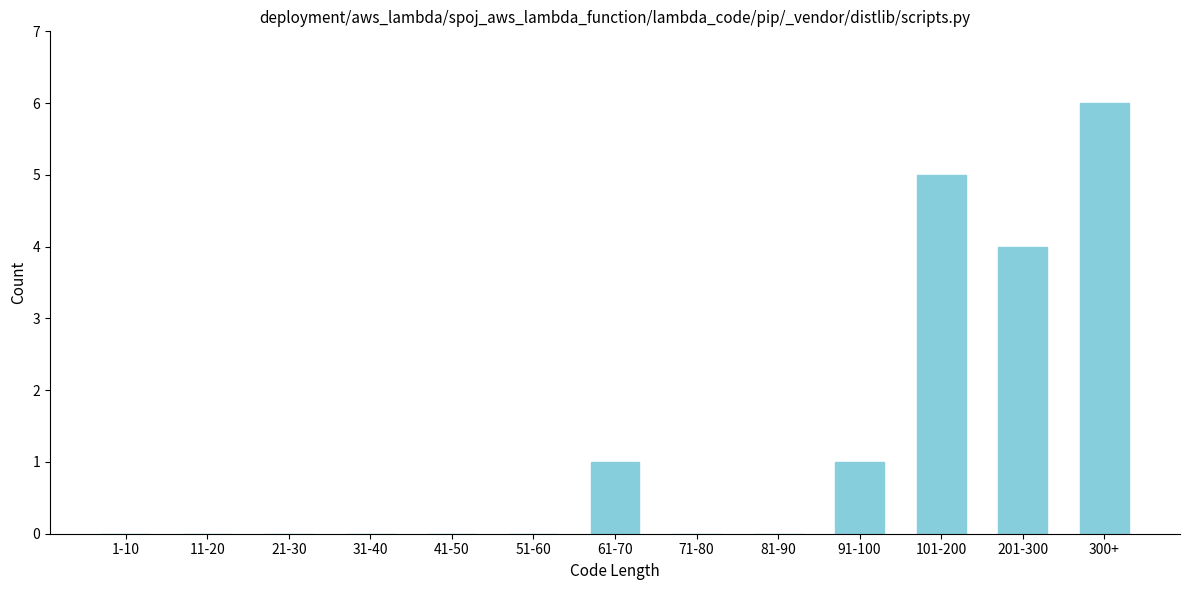

Reading right to left, what are all the values shown in this chart?

300+=6	201-300=4	101-200=5	91-100=1	81-90=0	71-80=0	61-70=1	51-60=0	41-50=0	31-40=0	21-30=0	11-20=0	1-10=0